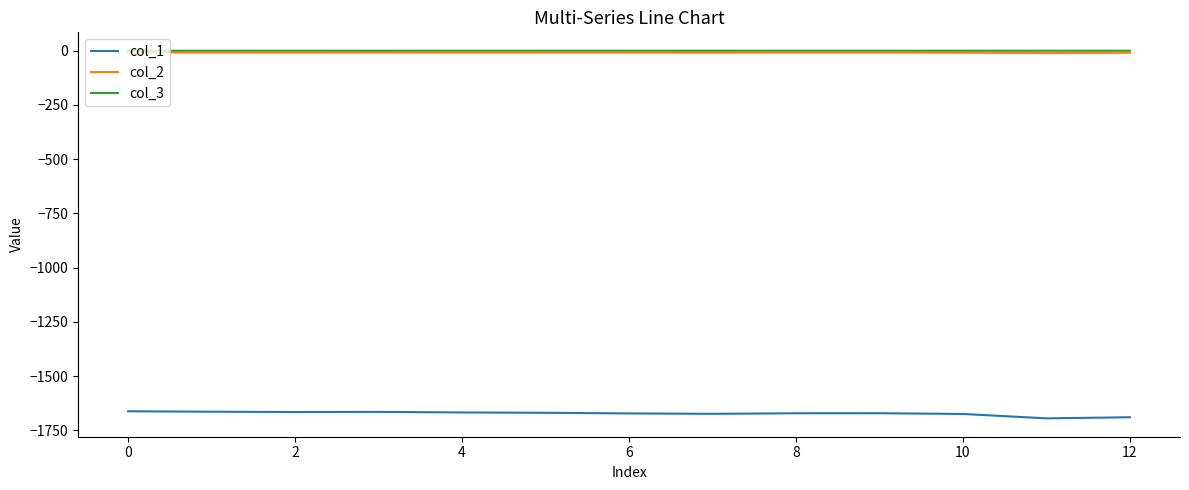

True or false: col_1 and col_3 intersect in this chart.

False